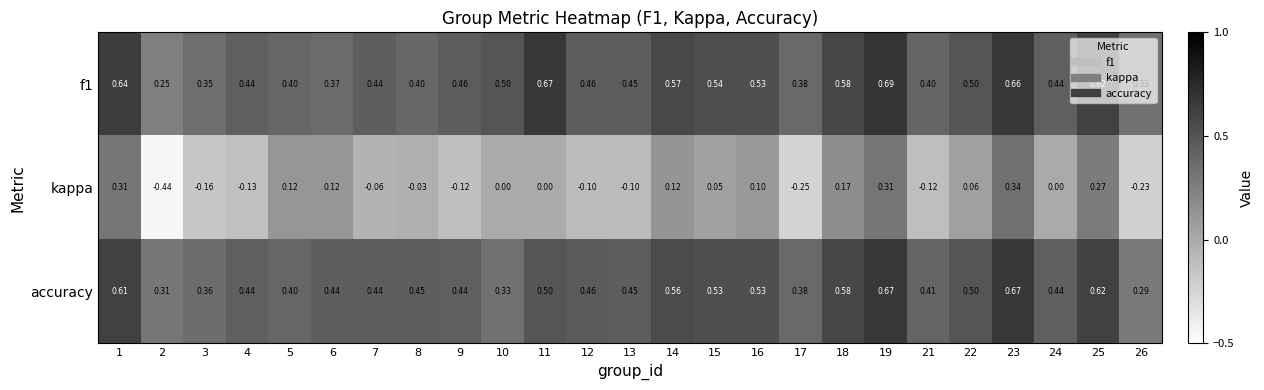

Is the value of accuracy at 26 greater than the value of f1 at 2?

Yes